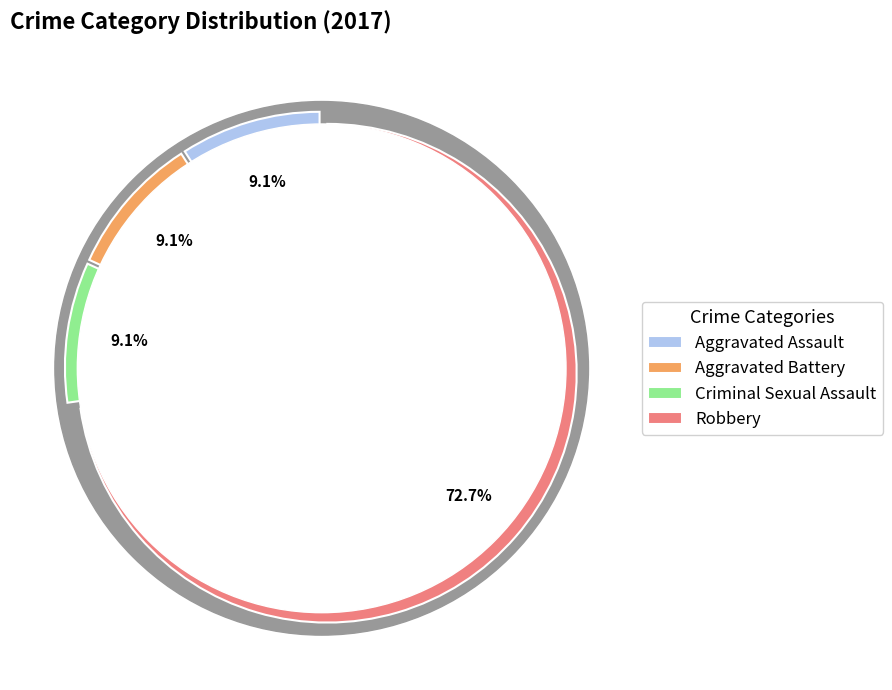

The Criminal Sexual Assault slice represents 21% of the pie. True or false?

False